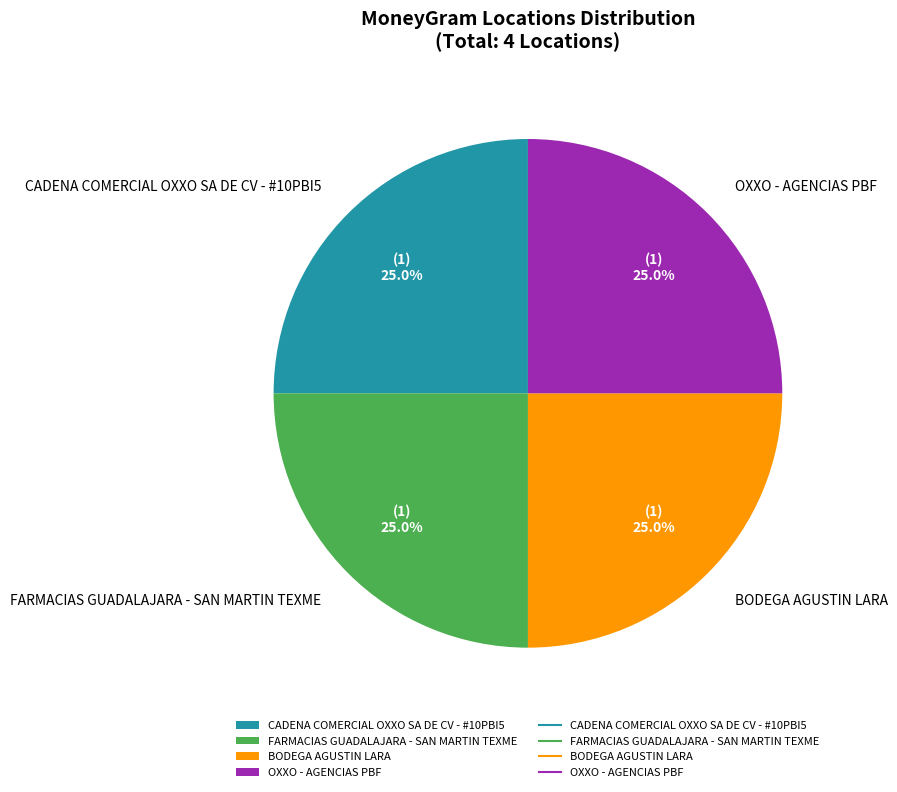

True or false: FARMACIAS GUADALAJARA - SAN MARTIN TEXME accounts for 39% of the total.

False